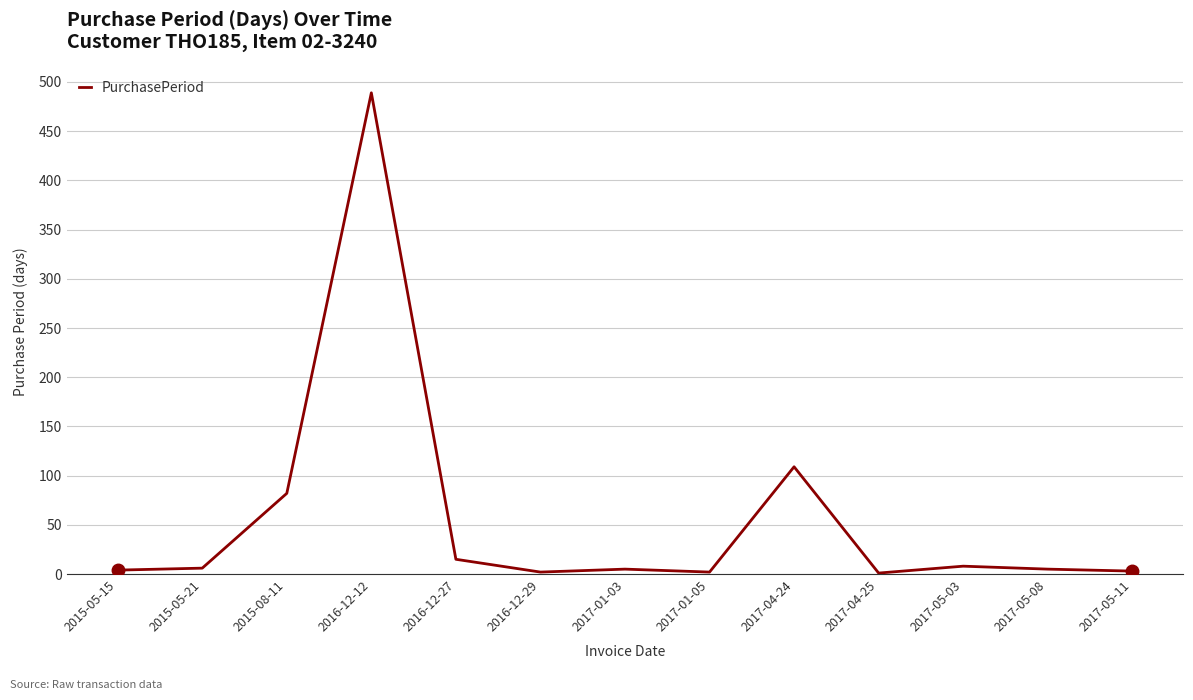

True or false: the data shows 2 at 2016-12-29.

True